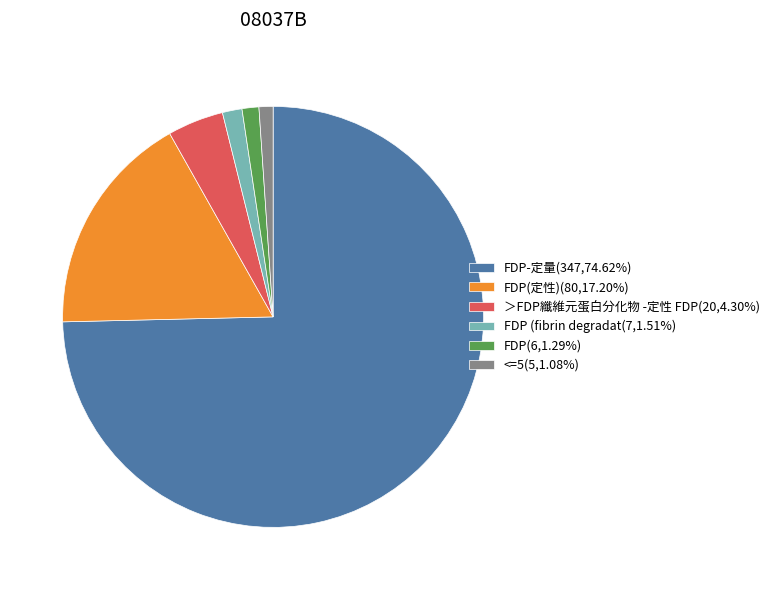

Does any single category account for the majority?

Yes